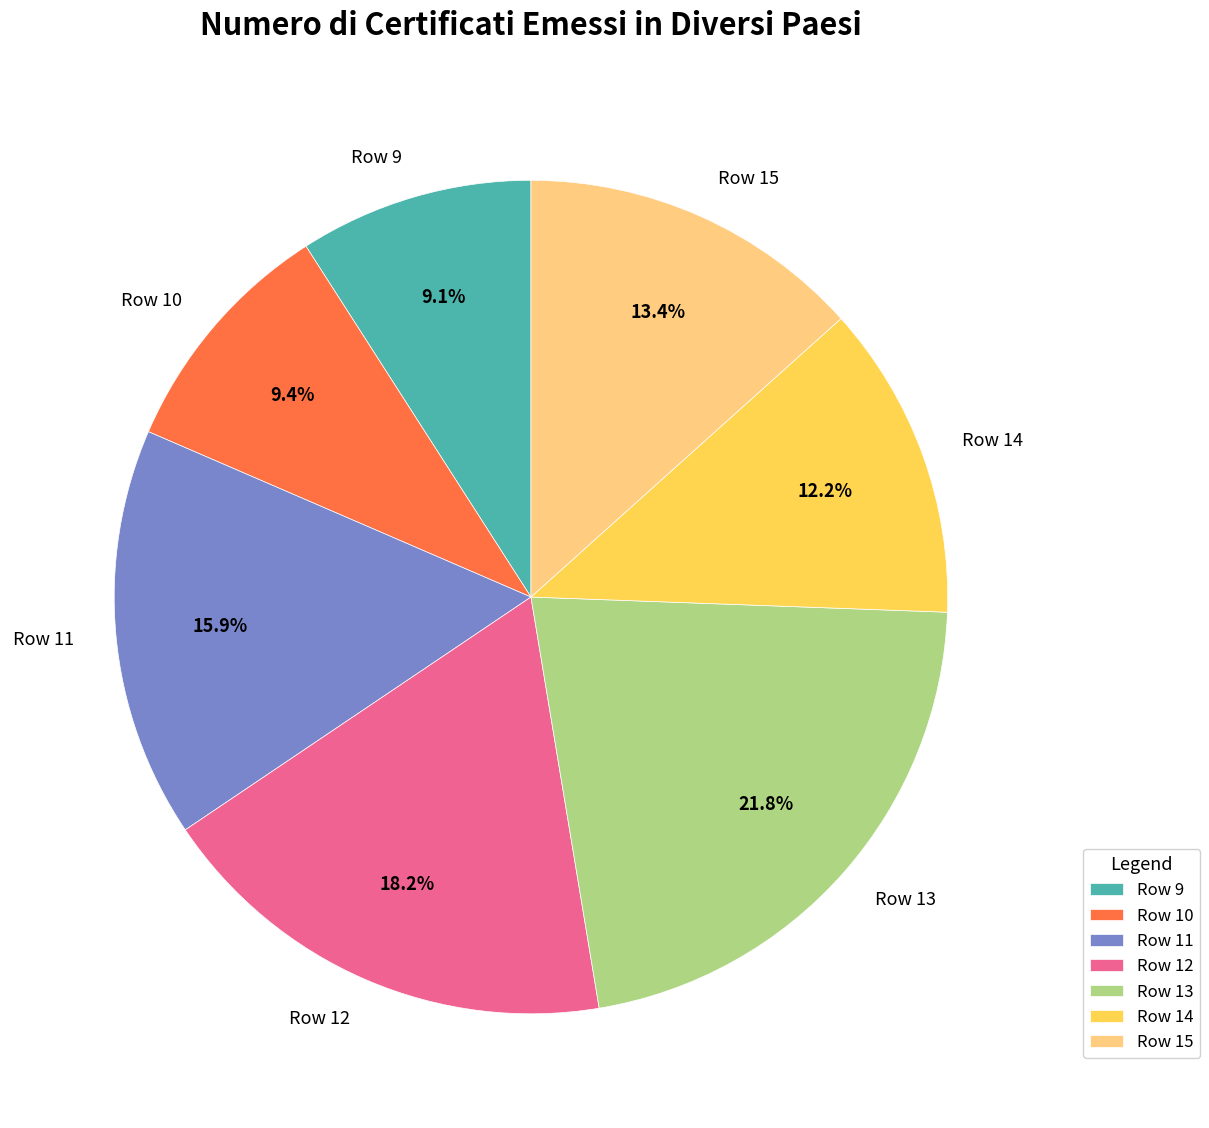

Does Row 12 account for over 50% of the chart?

No